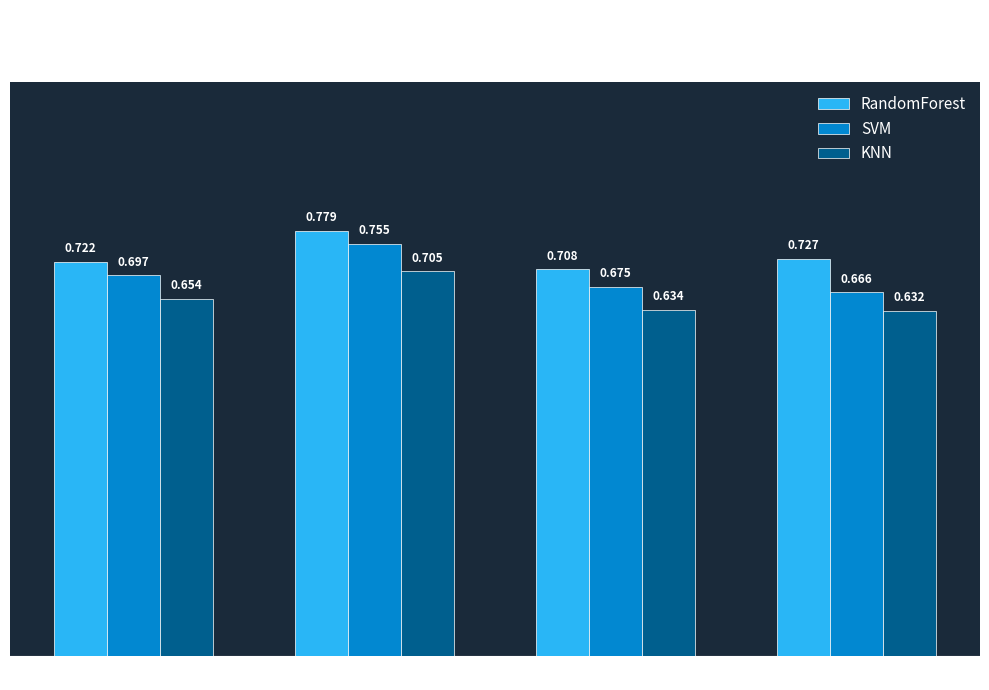

Which label corresponds to the smallest value in the chart?

precision